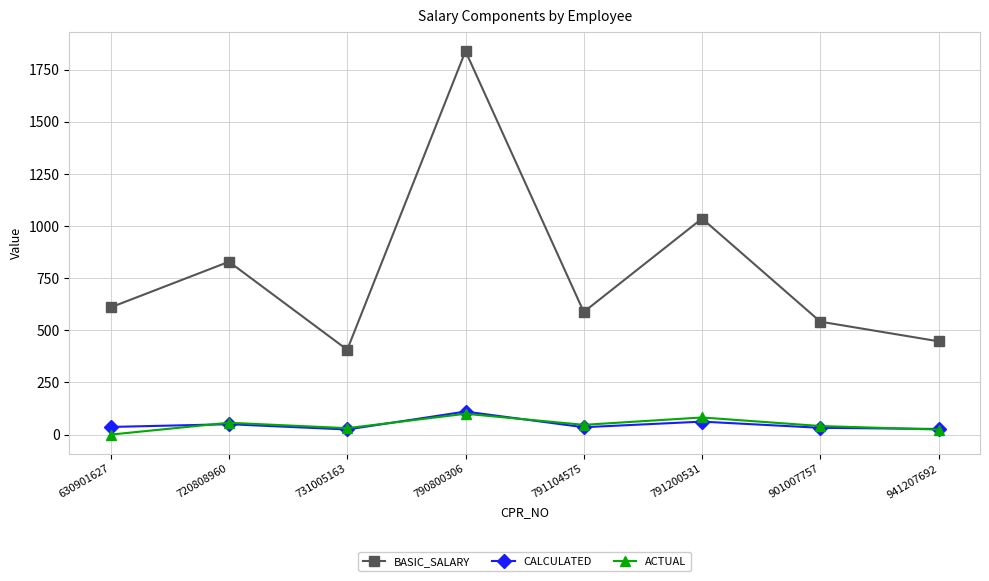

What is the total value across all series at 720808960?

935.3